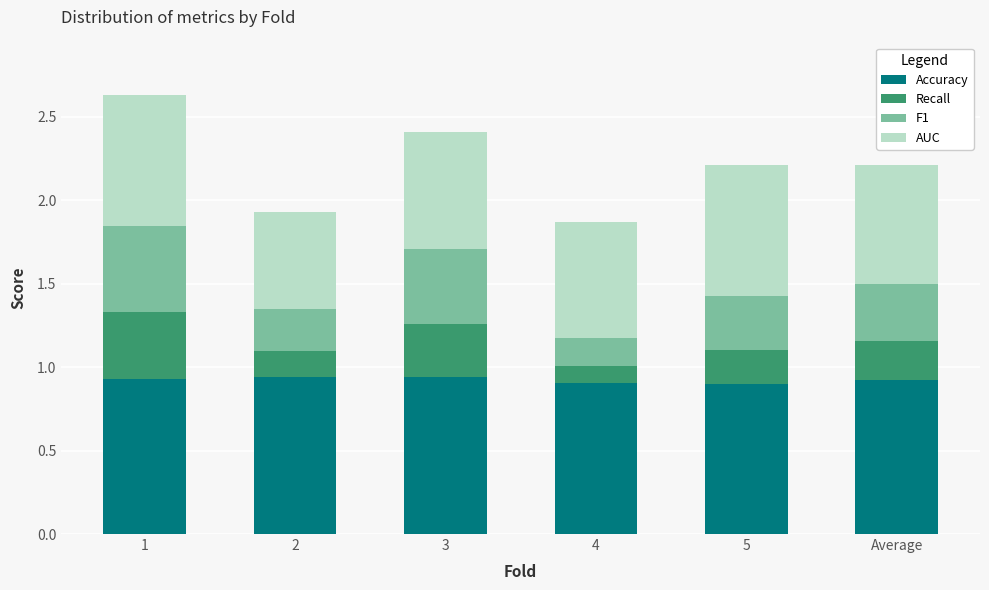

What is the sum of the Accuracy values at 4 and Average?

1.8